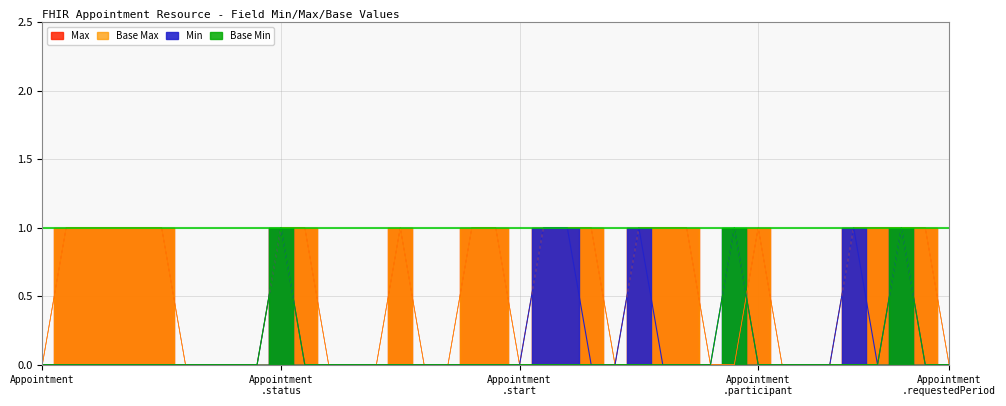

The Max series shows -1 at Appointment.participant. True or false?

False